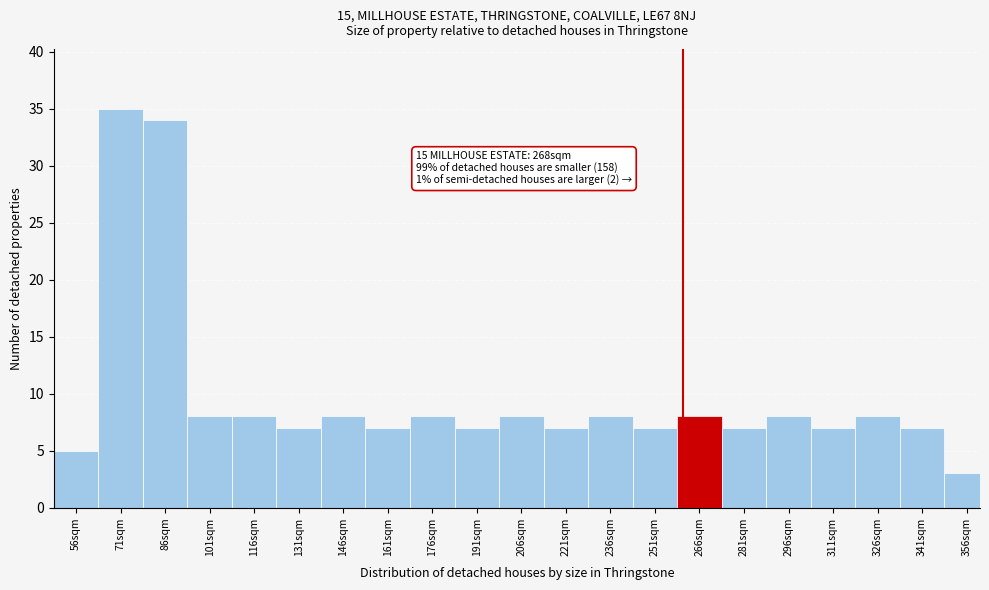

Reading left to right, transcribe all the data shown in this chart.

5	35	34	8	8	7	8	7	8	7	8	7	8	7	8	7	8	7	8	7	3